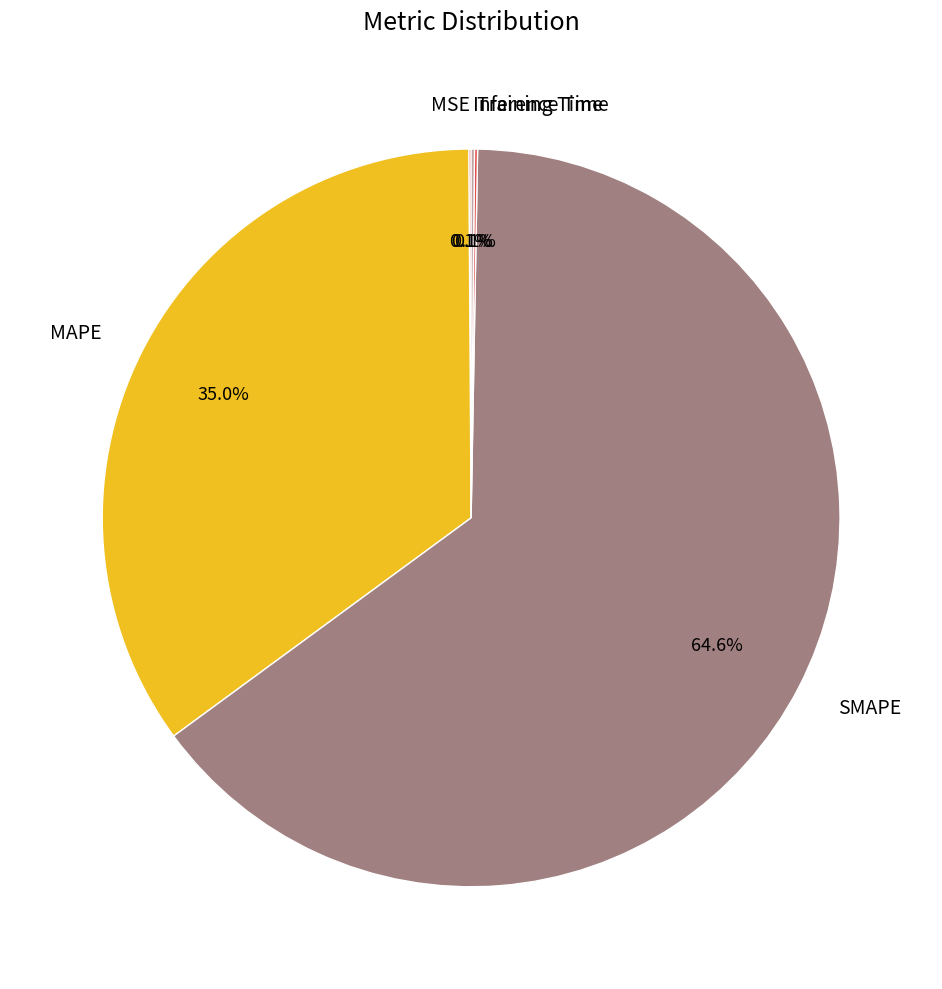

Does any single category account for the majority?

Yes